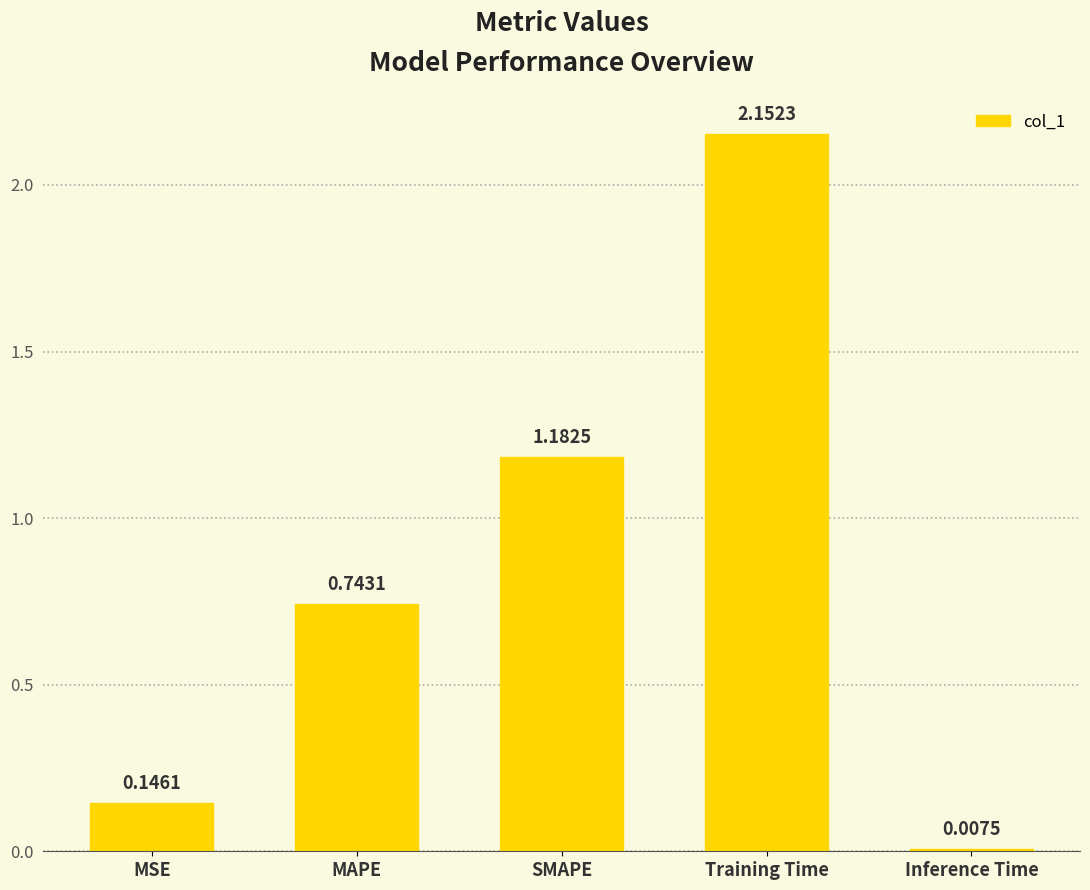

At which category does the chart reach its minimum across all series?

Inference Time